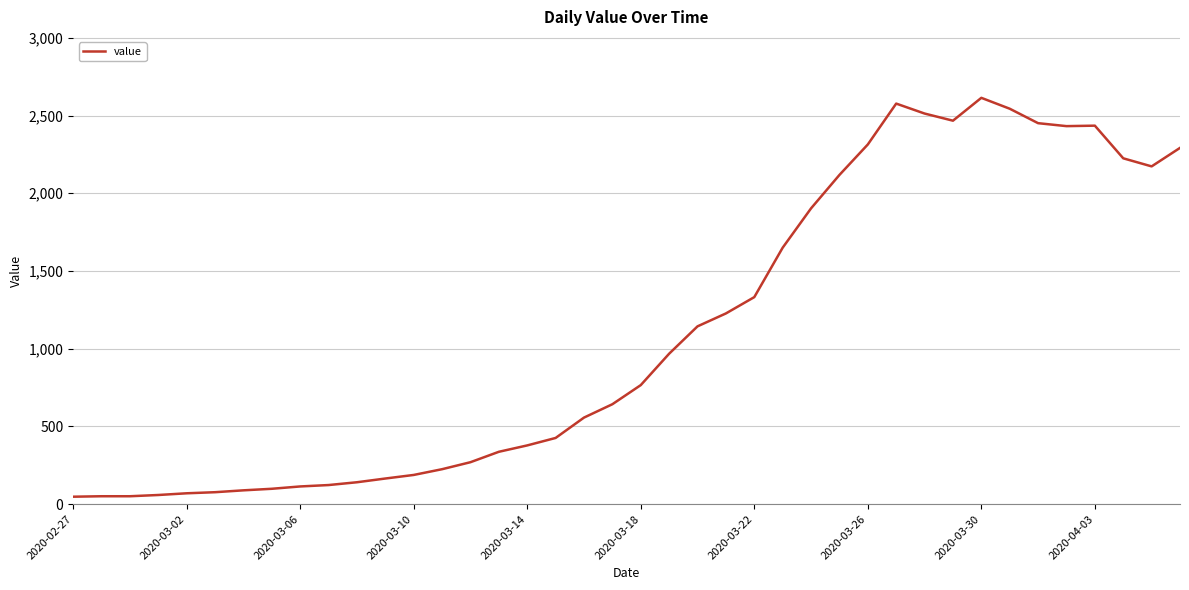

How many lines are shown in the chart?

1